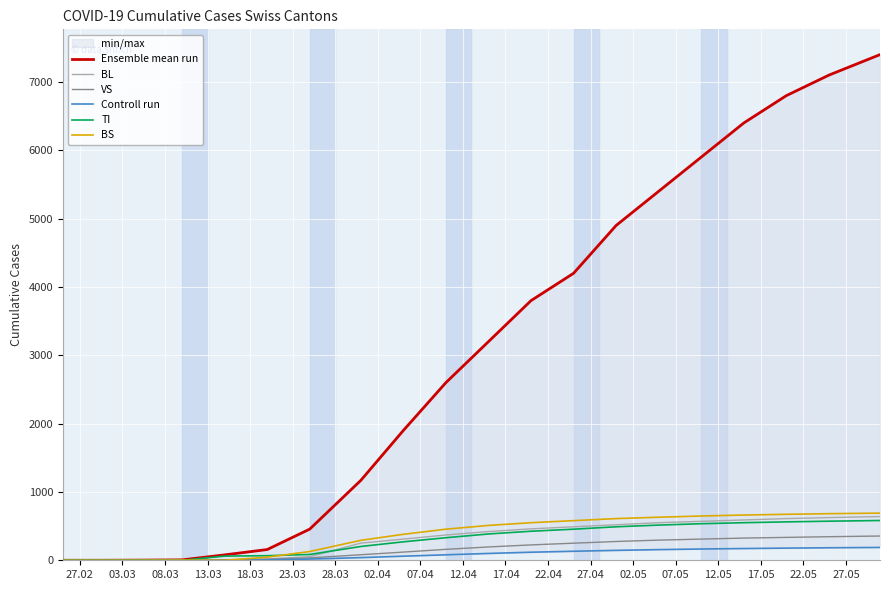

What is the maximum value for BL?

640